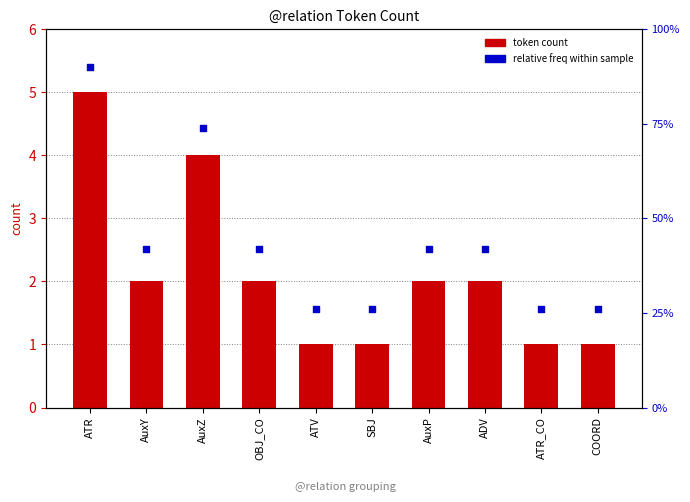

What are all the series names shown in the legend?

token count, relative freq within sample